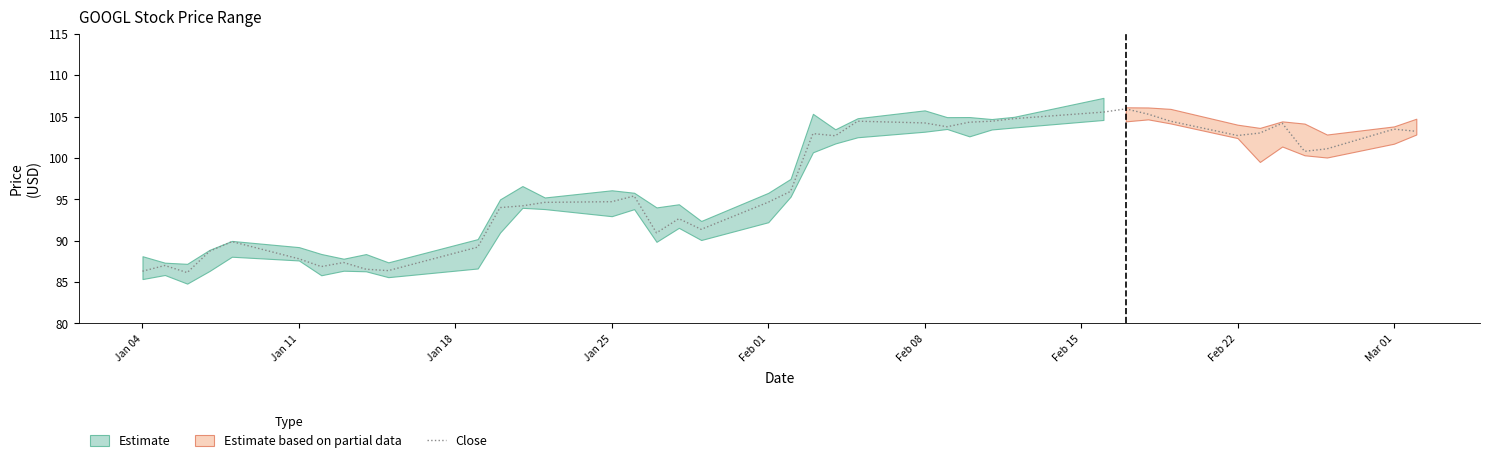

What is the minimum value shown in the chart?

86.1